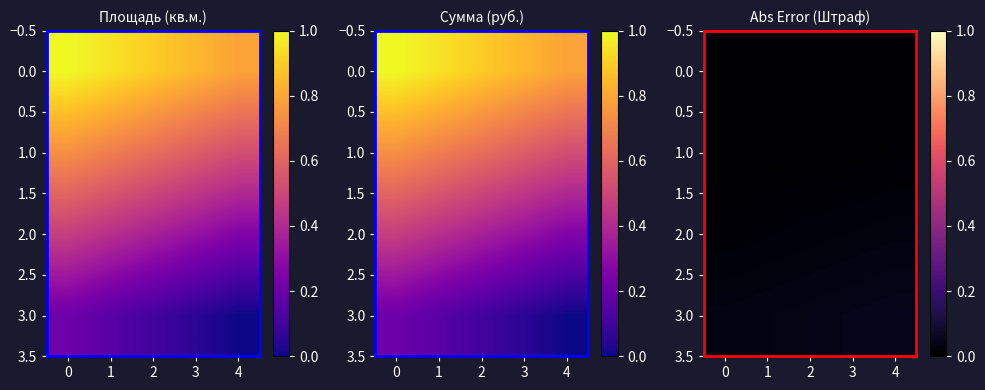

What is the sum of all 3.0 values?

0.2